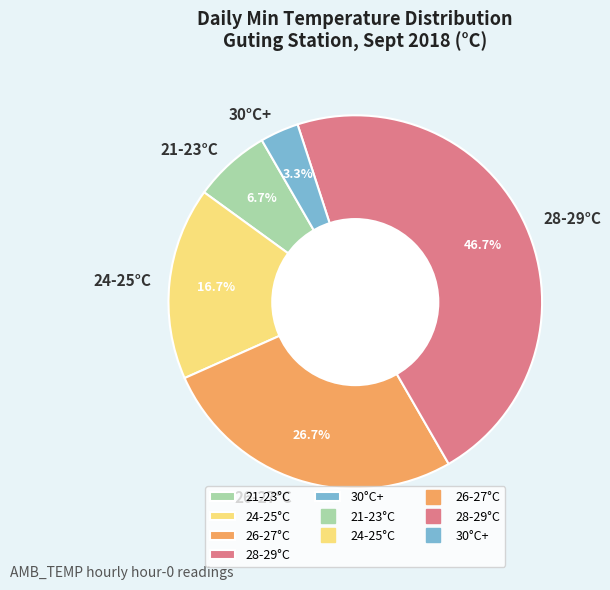

What is the total percentage of 24-25°C and 28-29°C?

63.3%